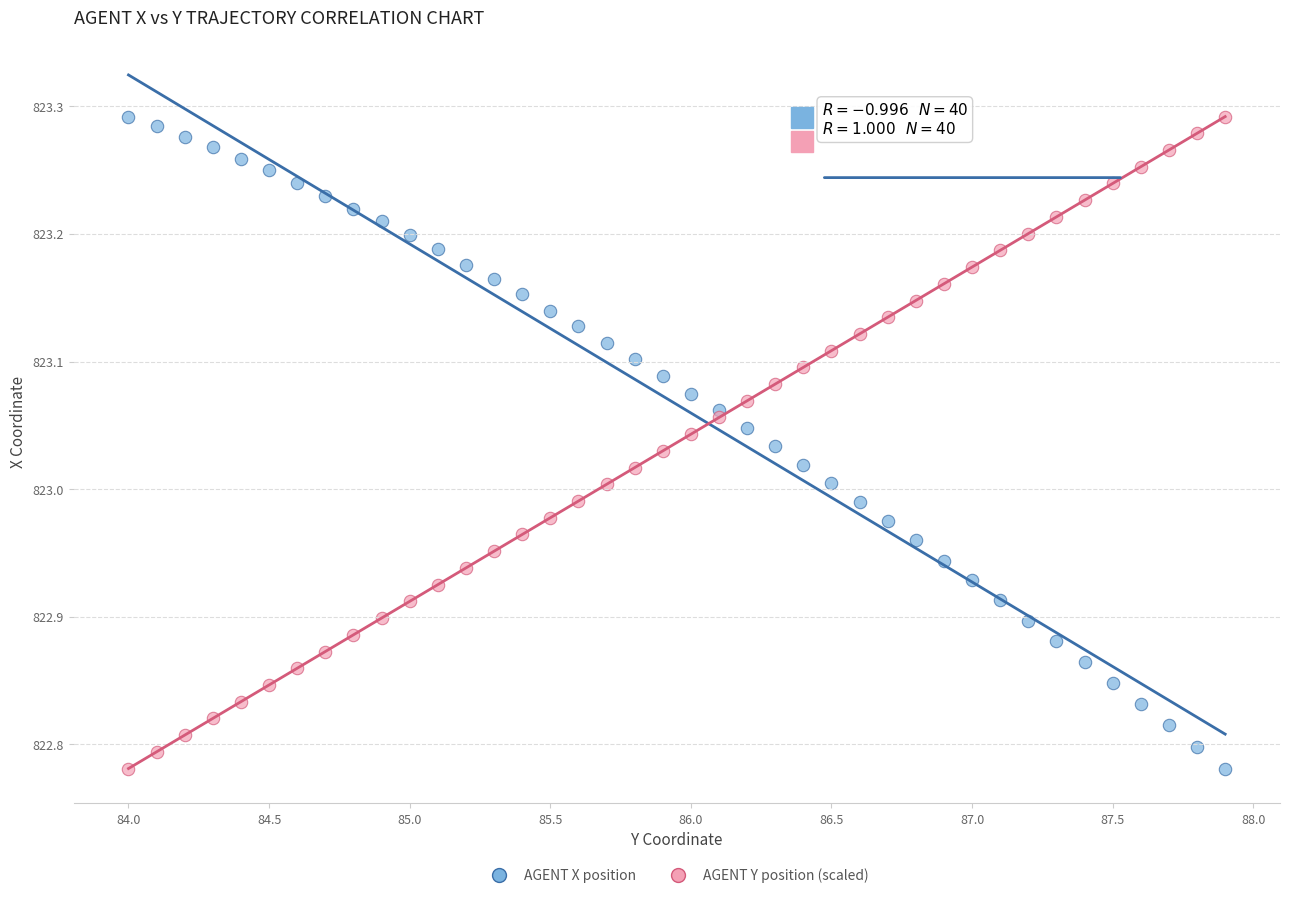

What is the X range (max minus min) for the scatter plot?

3.9